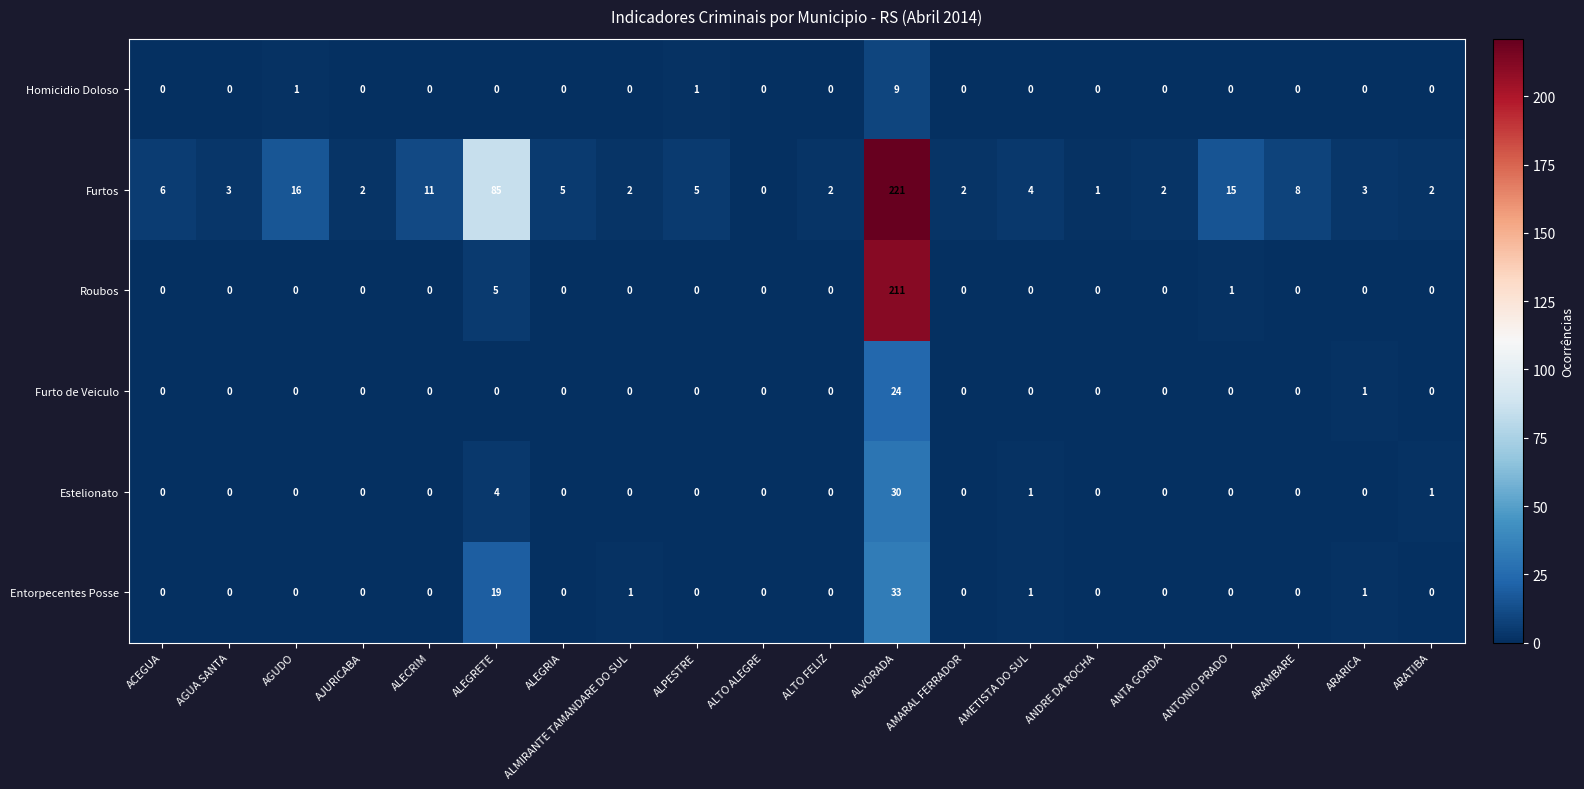

Where is Entorpecentes Posse nearest to the value 16?

ALEGRETE